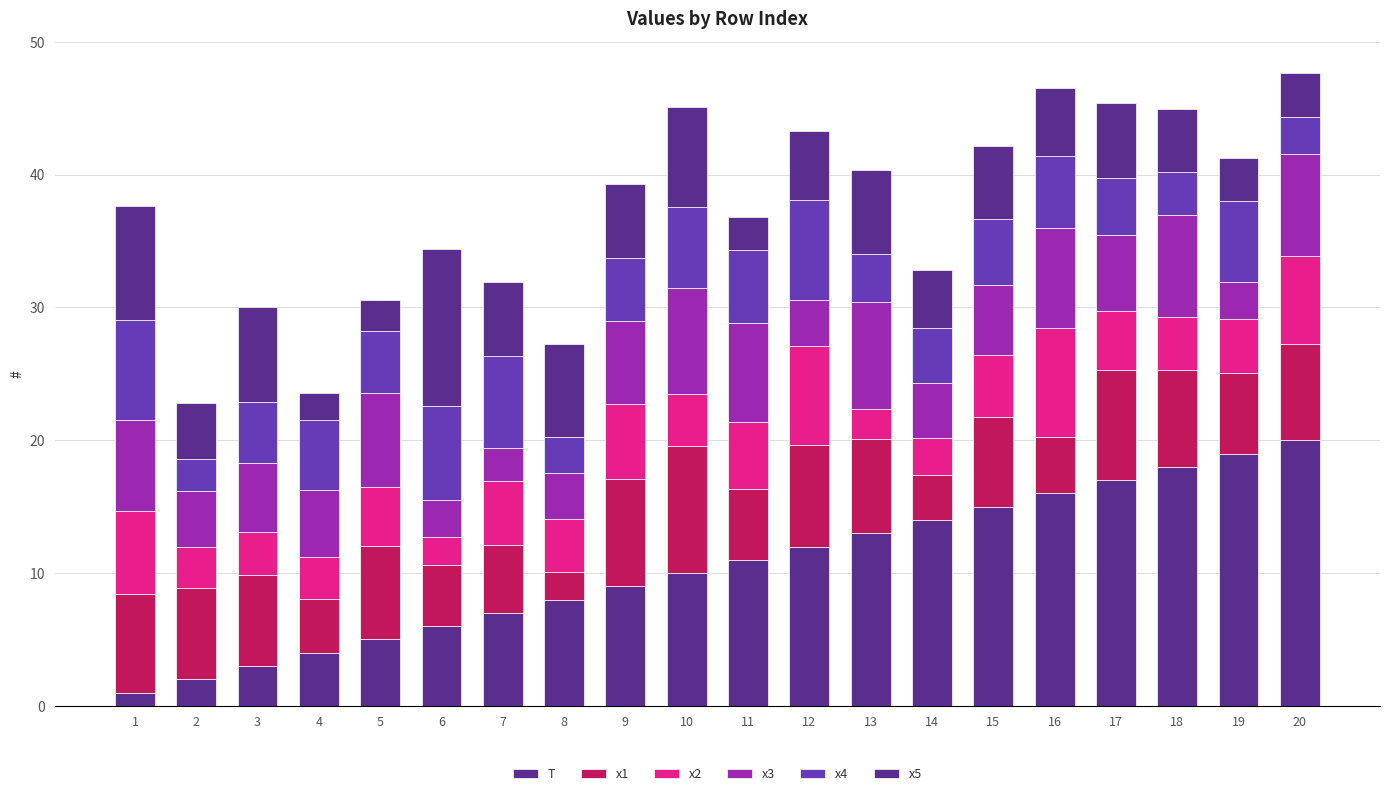

What is the approximate value of x3 at 15?

5.2